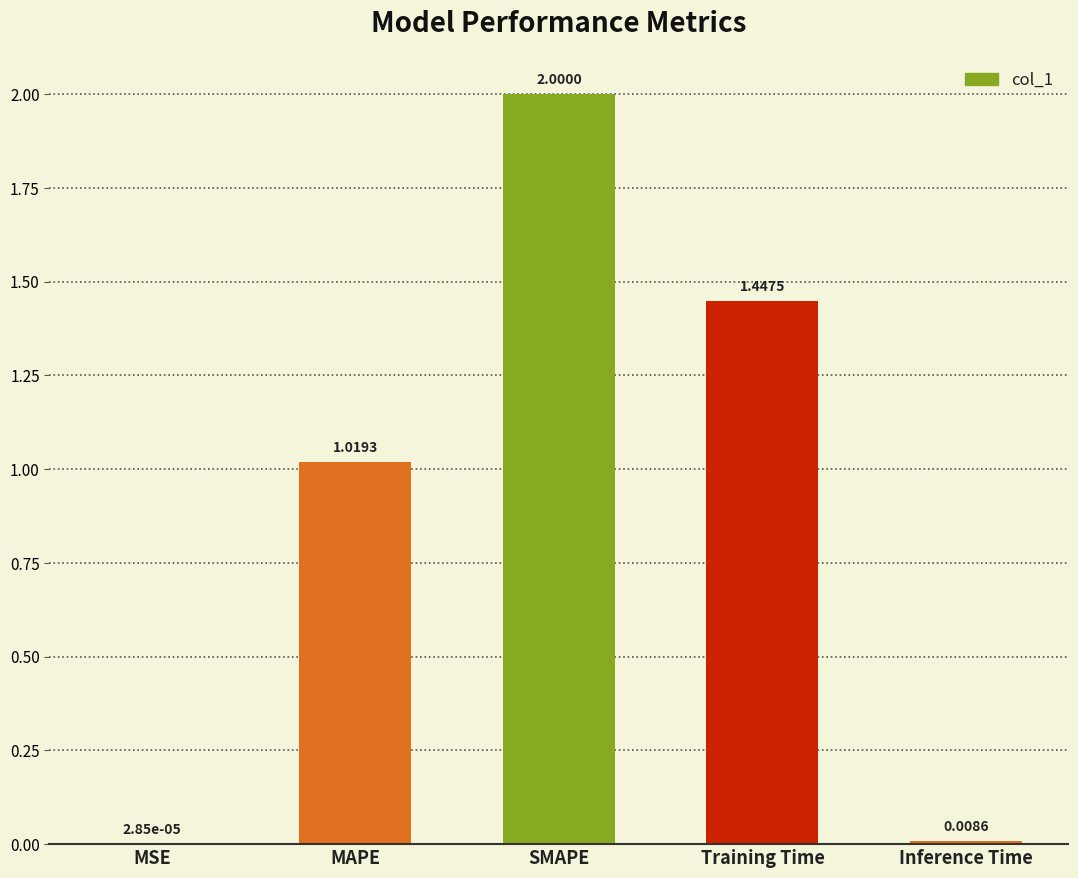

Which label corresponds to the largest value in the chart?

SMAPE